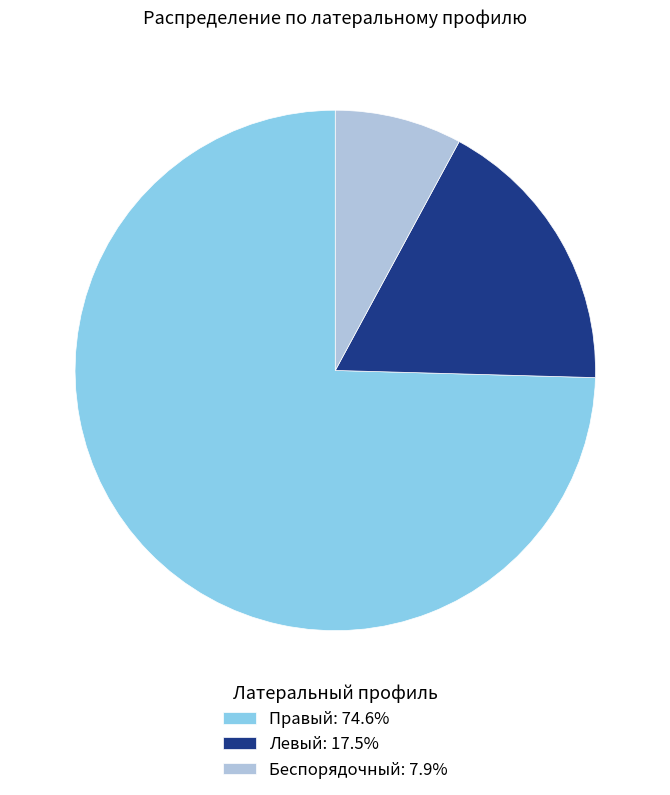

What is the smallest slice in the pie chart?

Беспорядочный